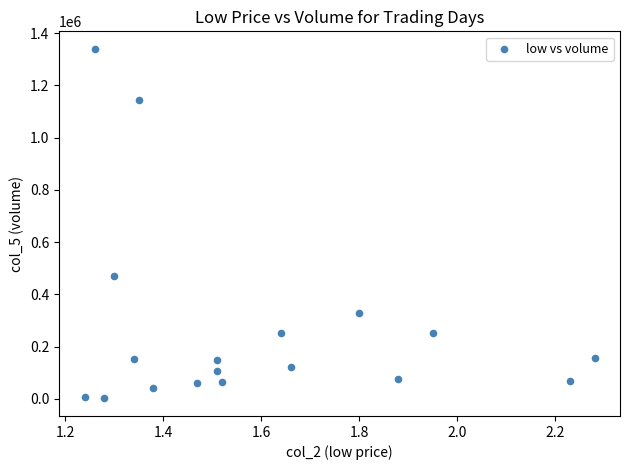

What Y value in the scatter plot is closest to 670500?

471000